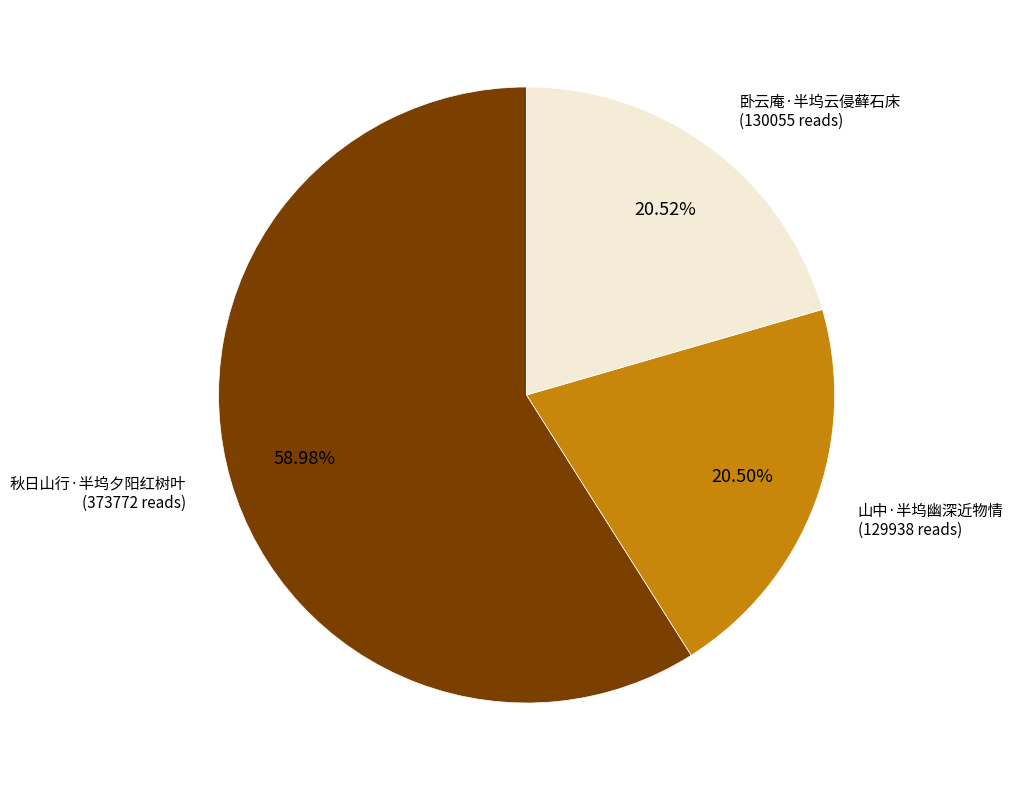

Is there a majority slice in this chart?

Yes